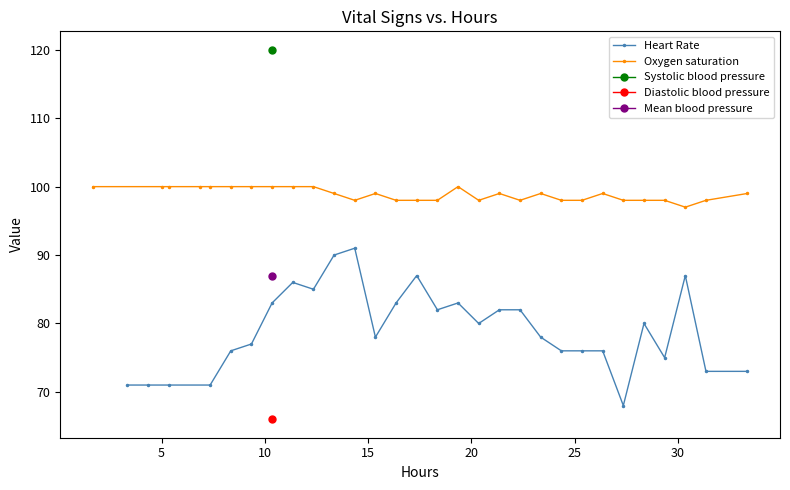

What is the label of the 26th point from the left?

25